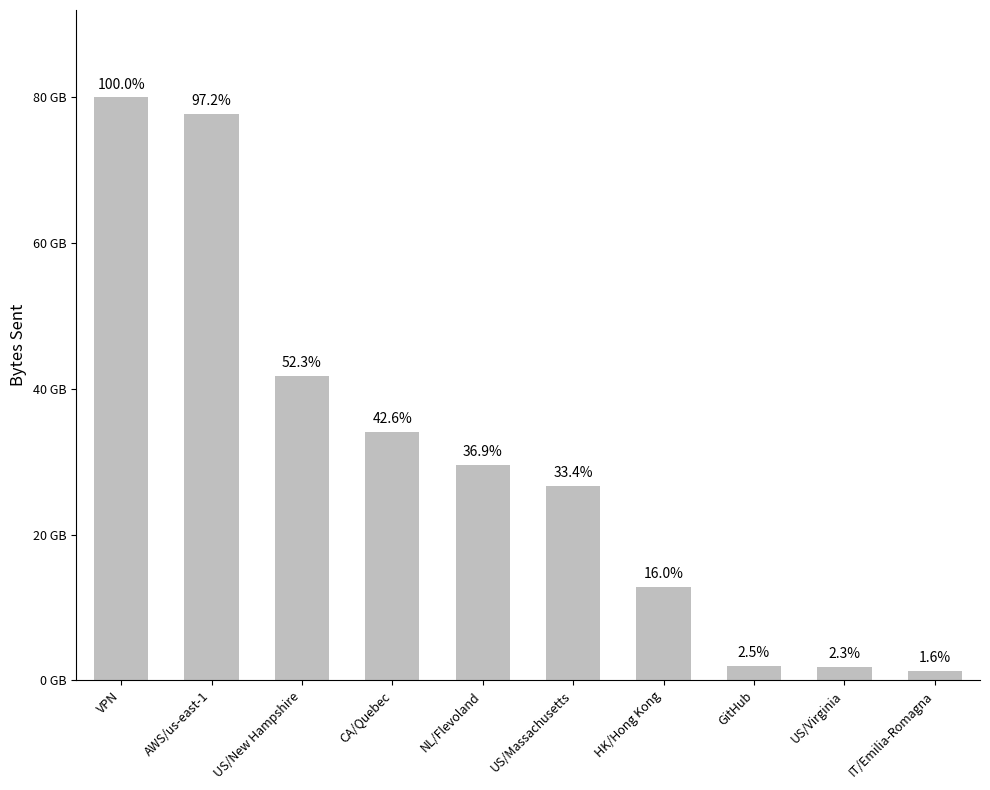

What is the value of the 6th bar from the left?

26740129244